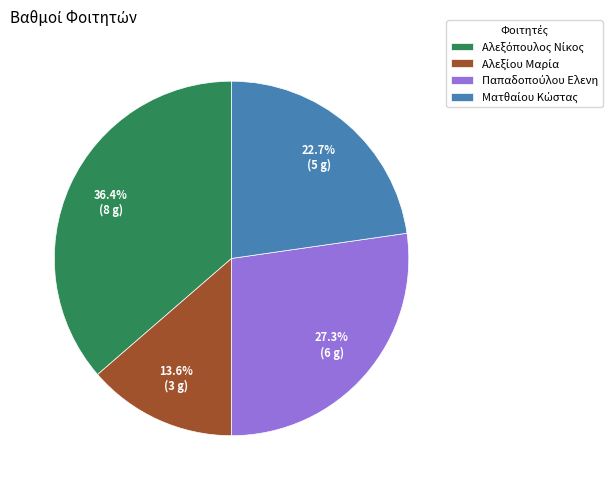

How many slices are in this pie chart?

4